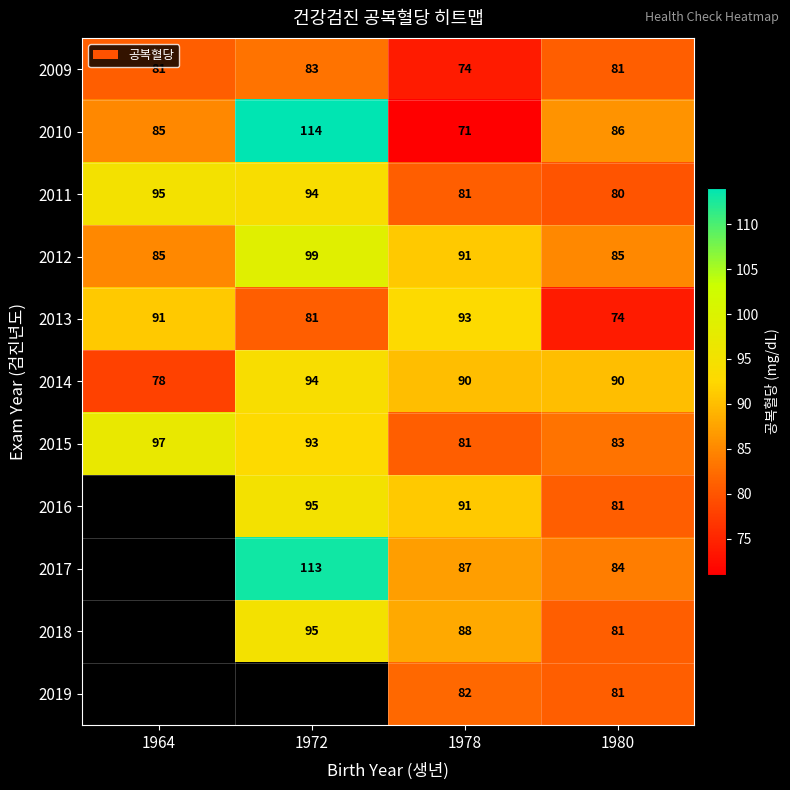

Which category has the lowest value in the 2014 series?

1964